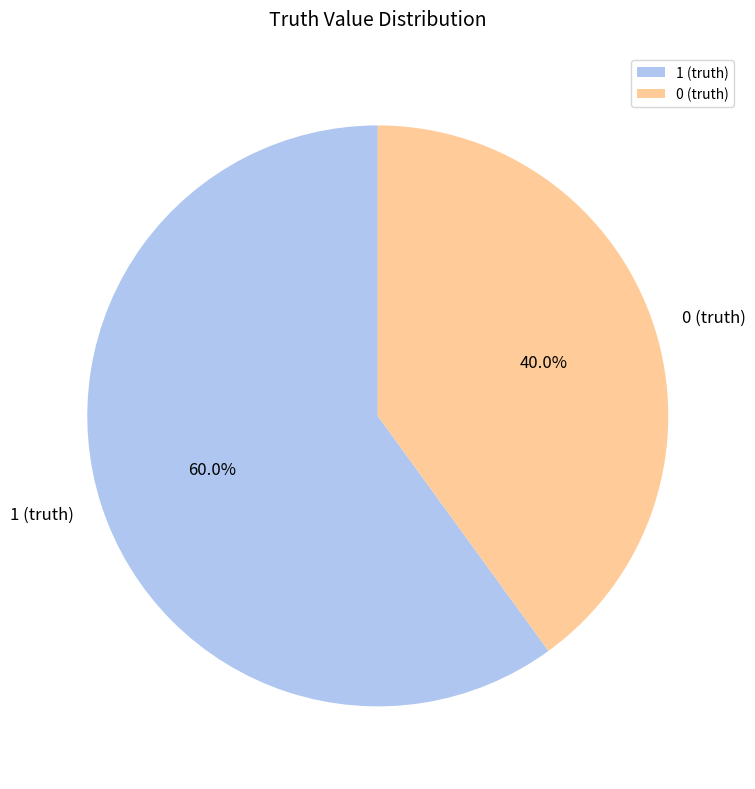

Does 0 (truth) account for over 50% of the chart?

No